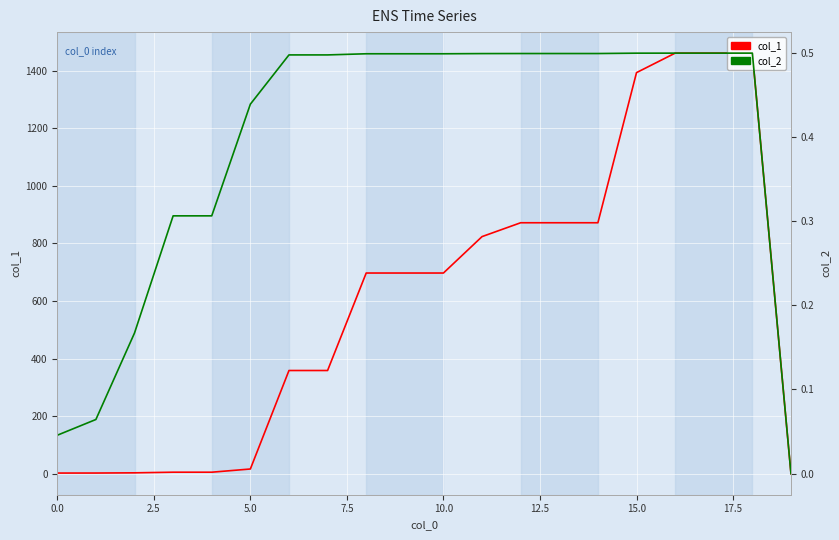

Which series changed the most between 12.5 and 12?

col_1